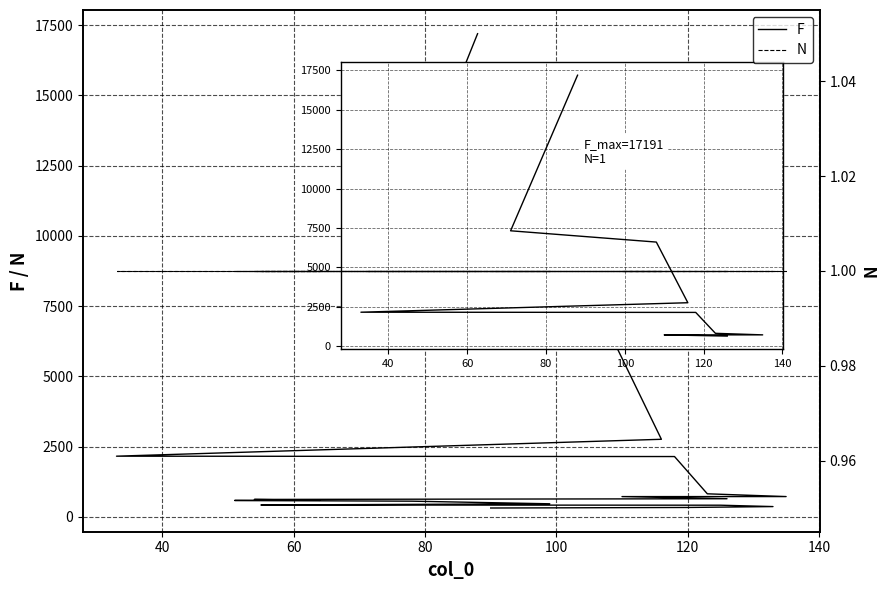

What is the label of the 18th point from the right?

60